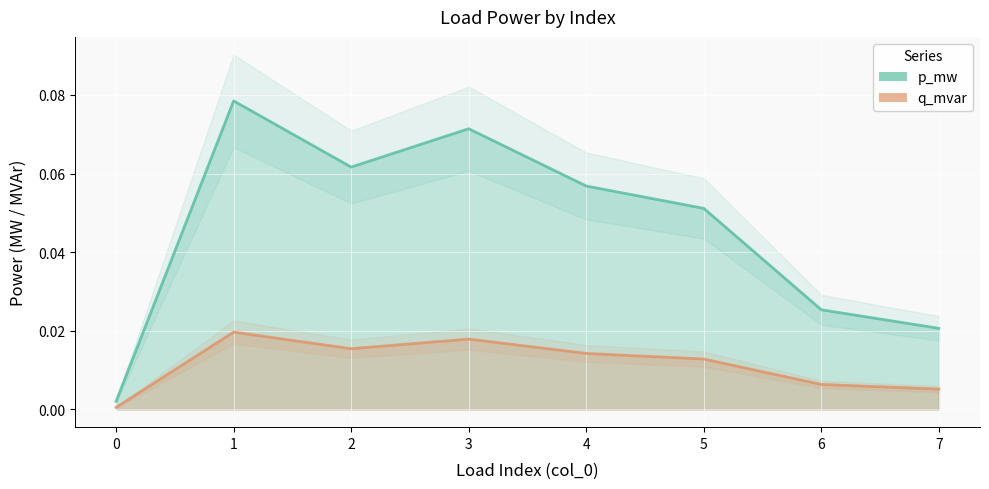

Is the value of q_mvar at 3 greater than the value of p_mw at 6?

No